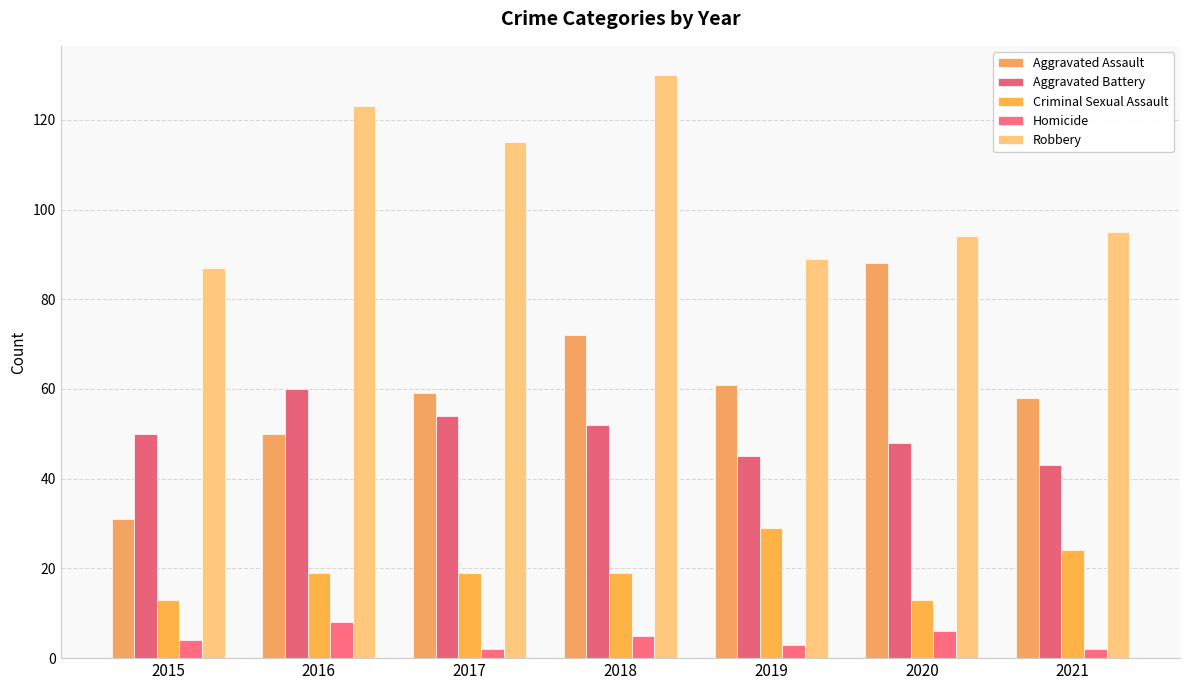

What are all the series names shown in the legend?

Aggravated Assault, Aggravated Battery, Criminal Sexual Assault, Homicide, Robbery